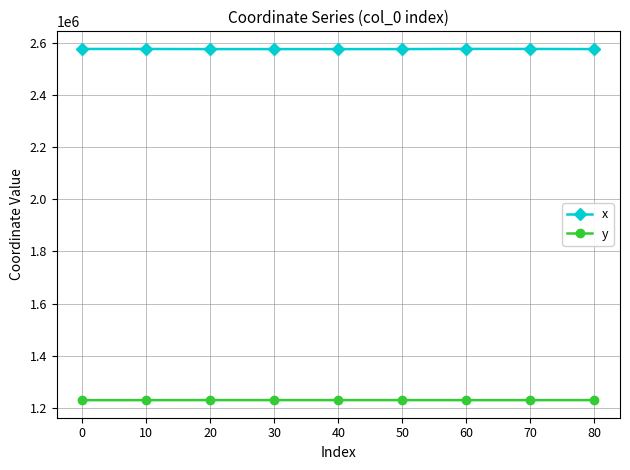

How many values in the x series are below 2575374?

4